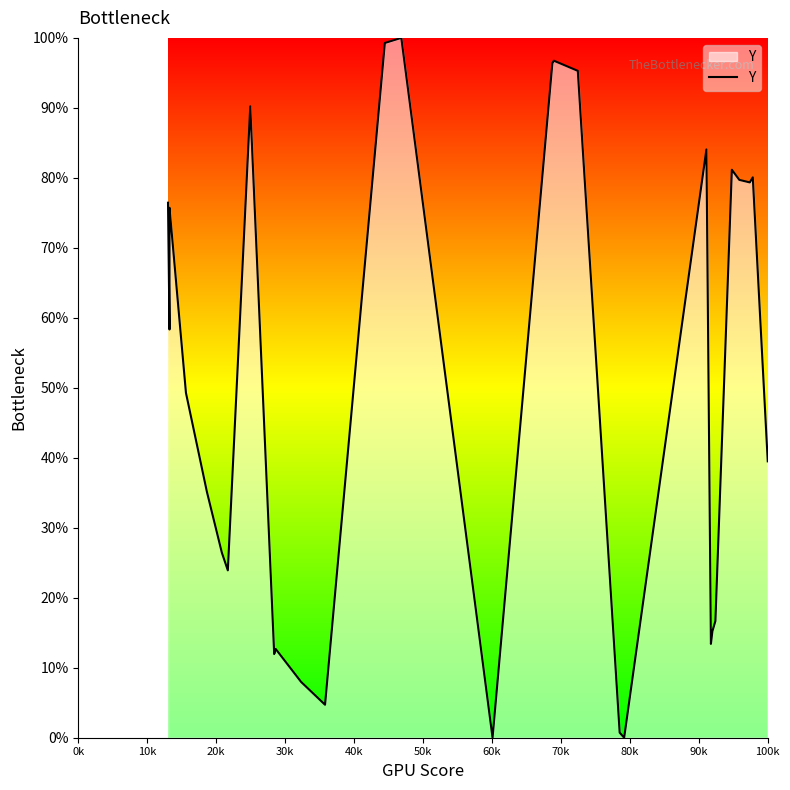

True or false: there are more than 0 points higher than both neighbors.

True